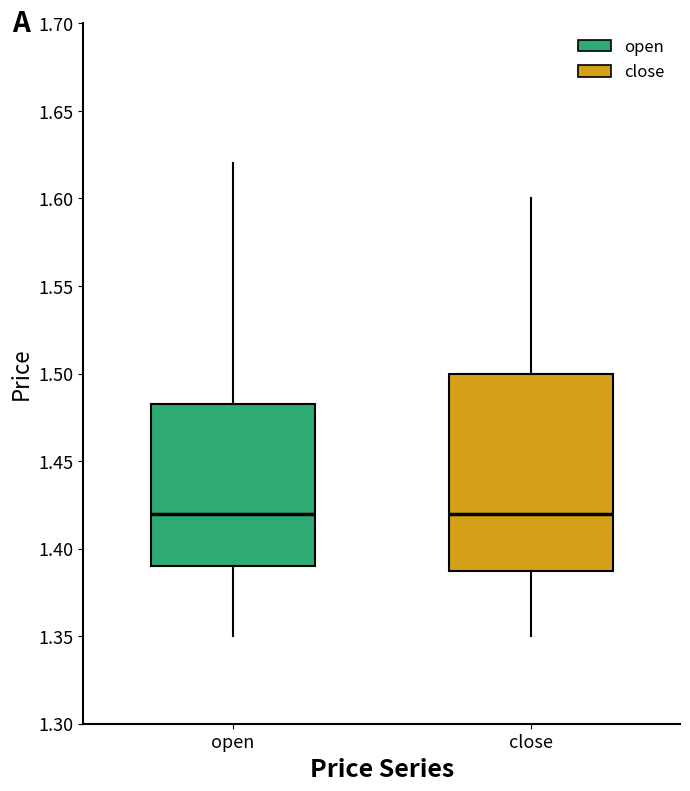

Where does the lower whisker of the box for close end on the y-axis? The values are not printed on the chart, so give them approximately, as read against the axis.

1.350